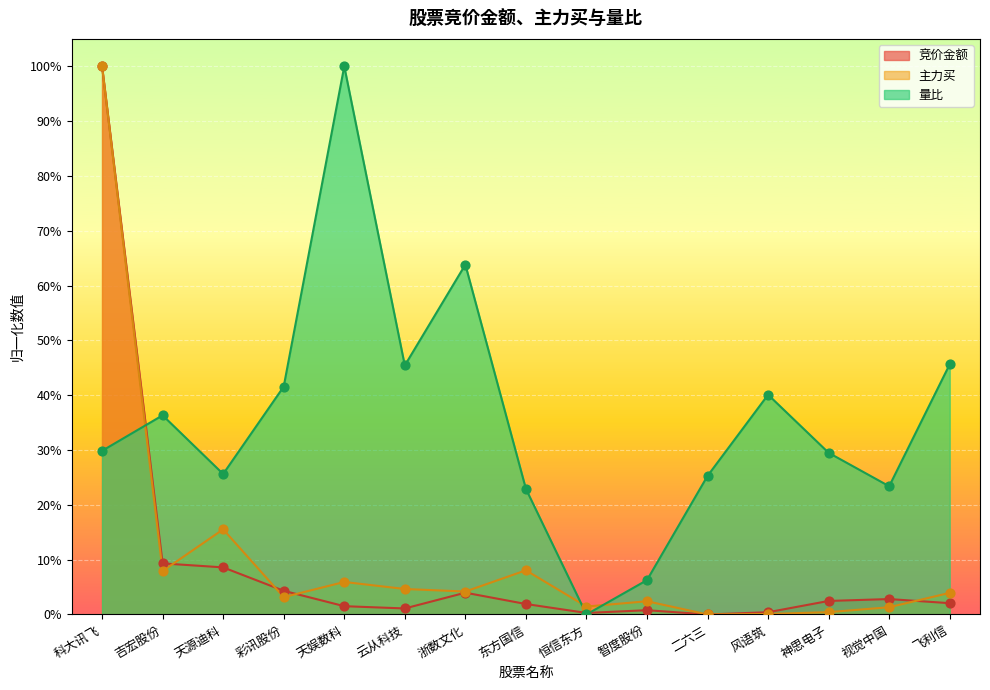

What is the total value across all series at 二六三?

0.3